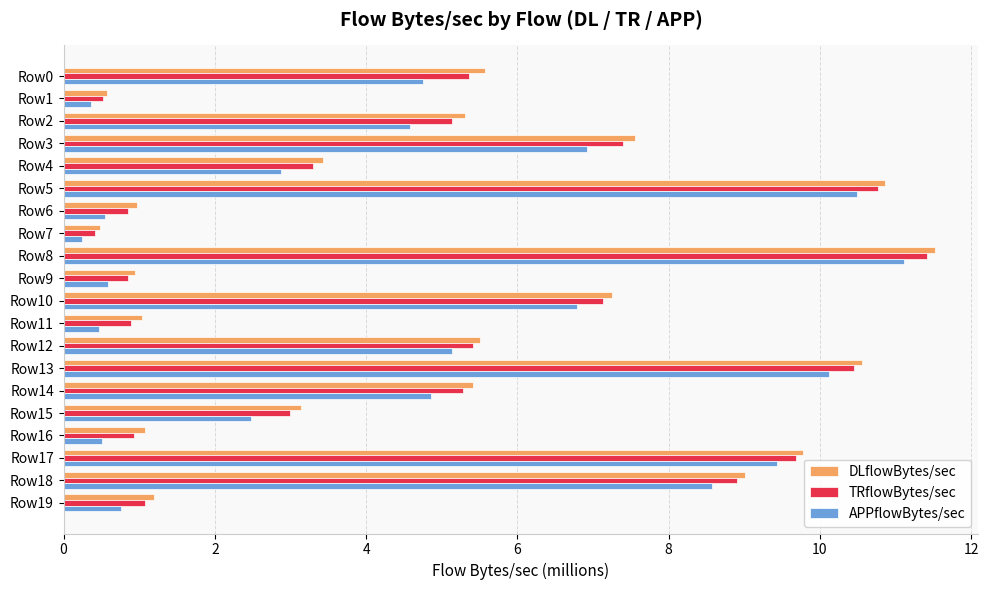

At which category is the sum across all series the highest?

Row8